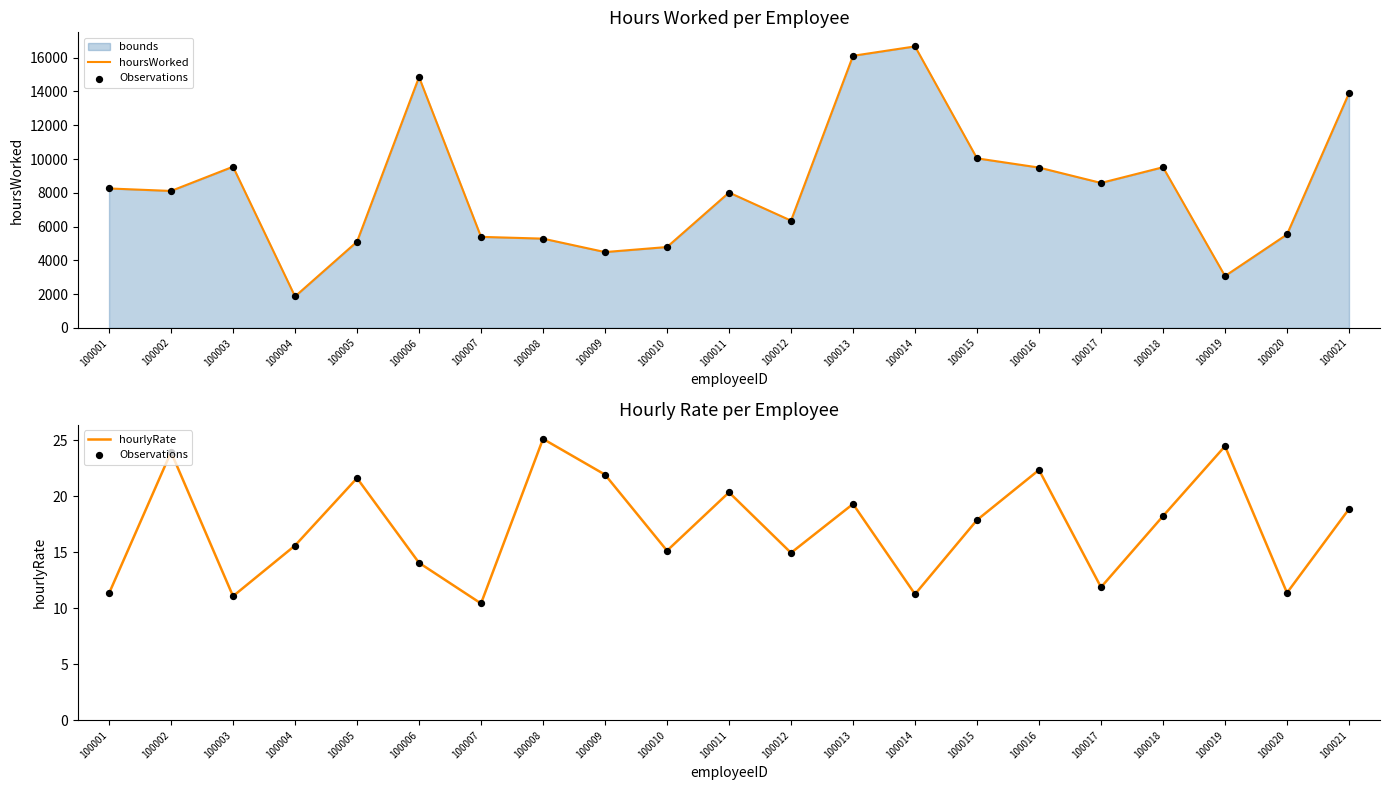

At which category is the sum across all series the highest?

100014